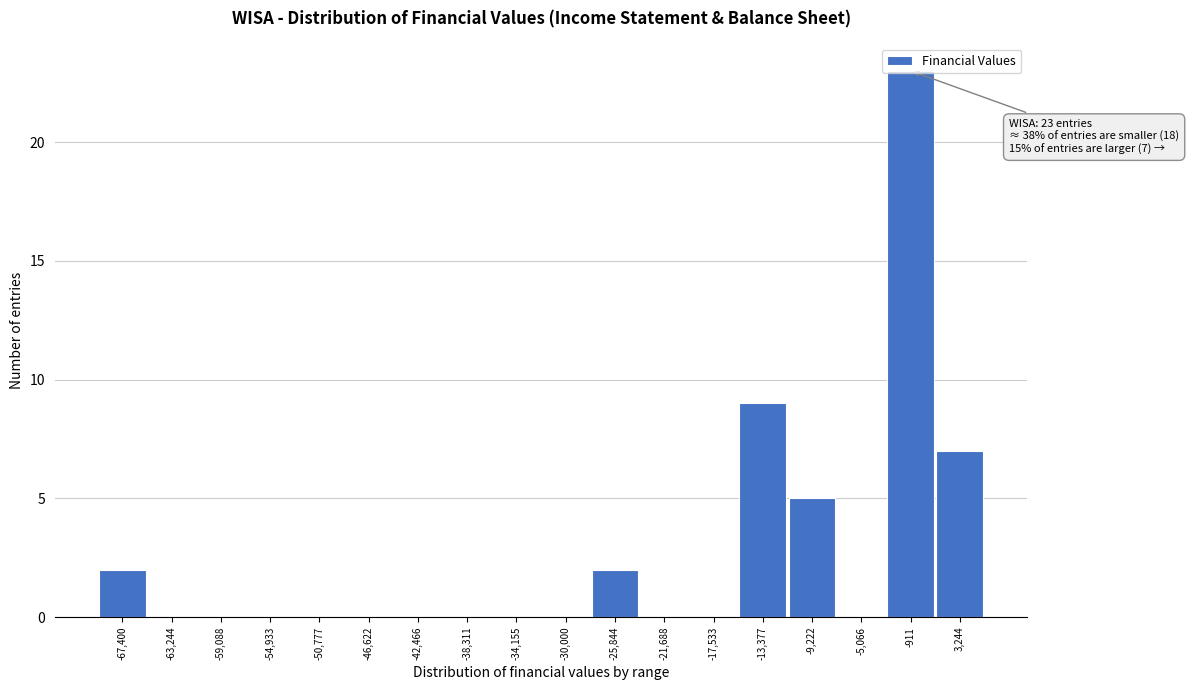

True or false: the data shows 0 at -38,311.

True